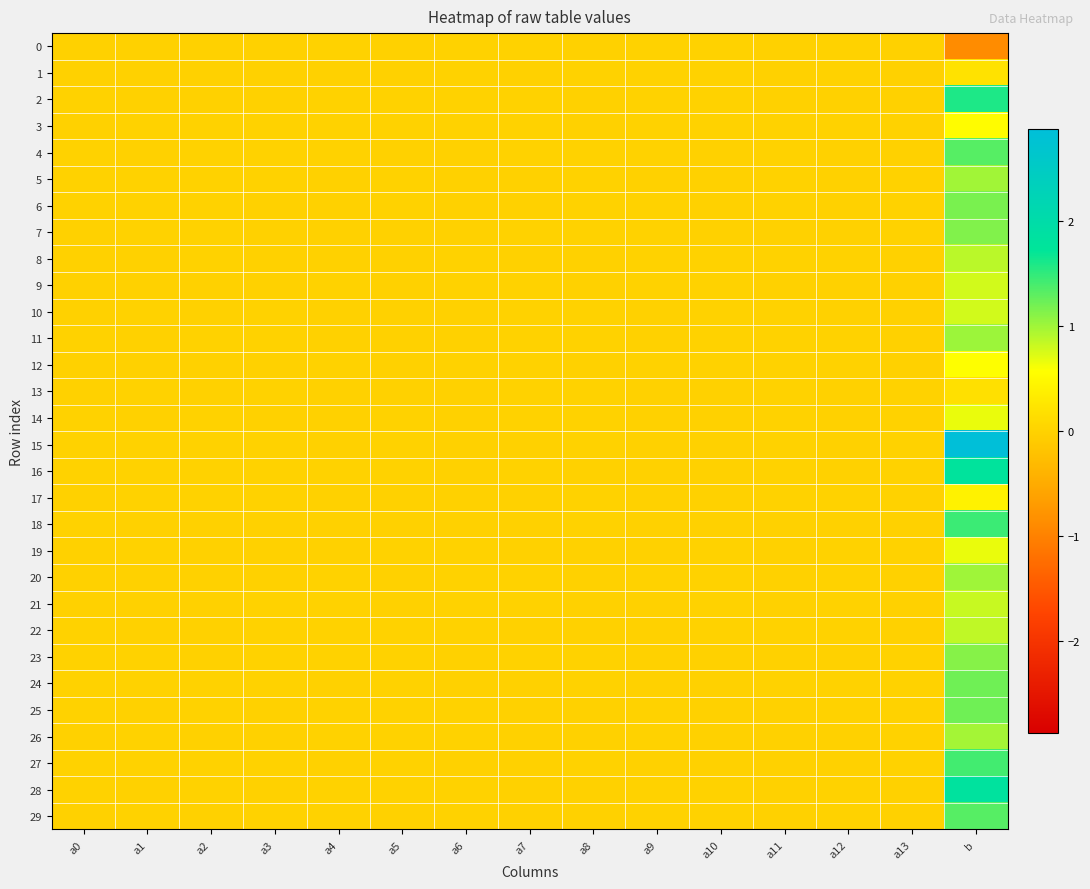

Reading left to right, transcribe all the data shown in this chart.

0: a0=-0.0	a1=-0.0	a2=-0.0	a3=-0.0	a4=0.0	a5=-0.0	a6=0.0	a7=0.0	a8=-0.0	a9=0.0	a10=0.0	a11=-0.0	a12=0.0	a13=-0.0	b=-0.9
1: a0=-0.0	a1=-0.0	a2=-0.0	a3=-0.0	a4=-0.0	a5=-0.0	a6=0.0	a7=-0.0	a8=0.0	a9=0.0	a10=0.0	a11=-0.0	a12=0.0	a13=-0.0	b=0.2
2: a0=0.0	a1=-0.0	a2=-0.0	a3=-0.0	a4=0.0	a5=0.0	a6=0.0	a7=0.0	a8=-0.0	a9=0.0	a10=0.0	a11=-0.0	a12=-0.0	a13=-0.0	b=1.6
3: a0=-0.0	a1=0.0	a2=0.0	a3=0.0	a4=0.0	a5=0.0	a6=0.0	a7=0.0	a8=-0.0	a9=0.0	a10=0.0	a11=0.0	a12=0.0	a13=0.0	b=0.5
4: a0=0.0	a1=-0.0	a2=0.0	a3=0.0	a4=0.0	a5=-0.0	a6=-0.0	a7=0.0	a8=0.0	a9=0.0	a10=-0.0	a11=0.0	a12=-0.0	a13=-0.0	b=1.3
5: a0=0.0	a1=0.0	a2=0.0	a3=0.0	a4=-0.0	a5=0.0	a6=-0.0	a7=-0.0	a8=0.0	a9=-0.0	a10=-0.0	a11=0.0	a12=-0.0	a13=0.0	b=1.0
6: a0=0.0	a1=0.0	a2=0.0	a3=-0.0	a4=-0.0	a5=0.0	a6=-0.0	a7=-0.0	a8=0.0	a9=0.0	a10=-0.0	a11=0.0	a12=-0.0	a13=0.0	b=1.2
7: a0=-0.0	a1=0.0	a2=0.0	a3=-0.0	a4=-0.0	a5=-0.0	a6=-0.0	a7=0.0	a8=0.0	a9=0.0	a10=-0.0	a11=-0.0	a12=-0.0	a13=0.0	b=1.1
8: a0=-0.0	a1=-0.0	a2=0.0	a3=-0.0	a4=-0.0	a5=-0.0	a6=0.0	a7=-0.0	a8=-0.0	a9=0.0	a10=0.0	a11=0.0	a12=0.0	a13=-0.0	b=0.9
9: a0=-0.0	a1=-0.0	a2=-0.0	a3=-0.0	a4=0.0	a5=-0.0	a6=0.0	a7=0.0	a8=-0.0	a9=0.0	a10=0.0	a11=-0.0	a12=-0.0	a13=-0.0	b=0.8
10: a0=-0.0	a1=0.0	a2=-0.0	a3=0.0	a4=-0.0	a5=-0.0	a6=-0.0	a7=0.0	a8=0.0	a9=-0.0	a10=0.0	a11=0.0	a12=-0.0	a13=-0.0	b=0.8
11: a0=0.0	a1=-0.0	a2=0.0	a3=0.0	a4=-0.0	a5=-0.0	a6=-0.0	a7=0.0	a8=0.0	a9=-0.0	a10=0.0	a11=0.0	a12=0.0	a13=-0.0	b=1.0
12: a0=-0.0	a1=-0.0	a2=-0.0	a3=-0.0	a4=0.0	a5=-0.0	a6=0.0	a7=0.0	a8=-0.0	a9=0.0	a10=0.0	a11=0.0	a12=0.0	a13=-0.0	b=0.6
13: a0=-0.0	a1=0.0	a2=-0.0	a3=0.0	a4=-0.0	a5=-0.0	a6=-0.0	a7=0.0	a8=0.0	a9=-0.0	a10=-0.0	a11=0.0	a12=-0.0	a13=0.0	b=0.2
14: a0=0.0	a1=-0.0	a2=0.0	a3=-0.0	a4=-0.0	a5=0.0	a6=-0.0	a7=0.0	a8=0.0	a9=-0.0	a10=-0.0	a11=0.0	a12=-0.0	a13=0.0	b=0.7
15: a0=0.0	a1=0.0	a2=0.0	a3=0.0	a4=-0.0	a5=0.0	a6=-0.0	a7=-0.0	a8=0.0	a9=-0.0	a10=-0.0	a11=0.0	a12=-0.0	a13=0.0	b=2.9
16: a0=0.0	a1=0.0	a2=0.0	a3=0.0	a4=0.0	a5=0.0	a6=-0.0	a7=0.0	a8=-0.0	a9=-0.0	a10=-0.0	a11=0.0	a12=-0.0	a13=0.0	b=1.8
17: a0=-0.0	a1=0.0	a2=0.0	a3=0.0	a4=-0.0	a5=-0.0	a6=-0.0	a7=-0.0	a8=0.0	a9=-0.0	a10=-0.0	a11=0.0	a12=0.0	a13=0.0	b=0.4
18: a0=0.0	a1=-0.0	a2=-0.0	a3=-0.0	a4=-0.0	a5=-0.0	a6=-0.0	a7=-0.0	a8=0.0	a9=-0.0	a10=-0.0	a11=-0.0	a12=-0.0	a13=-0.0	b=1.5
19: a0=-0.0	a1=0.0	a2=-0.0	a3=-0.0	a4=-0.0	a5=0.0	a6=0.0	a7=-0.0	a8=-0.0	a9=-0.0	a10=0.0	a11=-0.0	a12=0.0	a13=0.0	b=0.7
20: a0=-0.0	a1=-0.0	a2=-0.0	a3=-0.0	a4=0.0	a5=-0.0	a6=0.0	a7=0.0	a8=-0.0	a9=0.0	a10=0.0	a11=-0.0	a12=0.0	a13=-0.0	b=1.0
21: a0=-0.0	a1=-0.0	a2=-0.0	a3=0.0	a4=0.0	a5=-0.0	a6=0.0	a7=0.0	a8=-0.0	a9=-0.0	a10=0.0	a11=-0.0	a12=0.0	a13=-0.0	b=0.8
22: a0=0.0	a1=-0.0	a2=-0.0	a3=0.0	a4=0.0	a5=0.0	a6=0.0	a7=-0.0	a8=-0.0	a9=-0.0	a10=0.0	a11=0.0	a12=0.0	a13=-0.0	b=0.9
23: a0=0.0	a1=0.0	a2=-0.0	a3=0.0	a4=0.0	a5=0.0	a6=-0.0	a7=0.0	a8=0.0	a9=-0.0	a10=-0.0	a11=-0.0	a12=-0.0	a13=0.0	b=1.1
24: a0=0.0	a1=0.0	a2=0.0	a3=0.0	a4=-0.0	a5=0.0	a6=-0.0	a7=-0.0	a8=0.0	a9=-0.0	a10=-0.0	a11=0.0	a12=0.0	a13=0.0	b=1.2
25: a0=0.0	a1=-0.0	a2=0.0	a3=-0.0	a4=0.0	a5=0.0	a6=0.0	a7=-0.0	a8=-0.0	a9=0.0	a10=-0.0	a11=-0.0	a12=0.0	a13=0.0	b=1.2
26: a0=-0.0	a1=0.0	a2=-0.0	a3=-0.0	a4=0.0	a5=0.0	a6=0.0	a7=-0.0	a8=-0.0	a9=0.0	a10=-0.0	a11=-0.0	a12=-0.0	a13=0.0	b=1.0
27: a0=0.0	a1=0.0	a2=0.0	a3=0.0	a4=-0.0	a5=0.0	a6=-0.0	a7=-0.0	a8=0.0	a9=-0.0	a10=-0.0	a11=-0.0	a12=-0.0	a13=0.0	b=1.4
28: a0=0.0	a1=-0.0	a2=0.0	a3=-0.0	a4=0.0	a5=0.0	a6=0.0	a7=-0.0	a8=-0.0	a9=0.0	a10=0.0	a11=-0.0	a12=0.0	a13=-0.0	b=1.8
29: a0=-0.0	a1=0.0	a2=-0.0	a3=0.0	a4=0.0	a5=-0.0	a6=0.0	a7=-0.0	a8=-0.0	a9=0.0	a10=0.0	a11=-0.0	a12=0.0	a13=-0.0	b=1.3